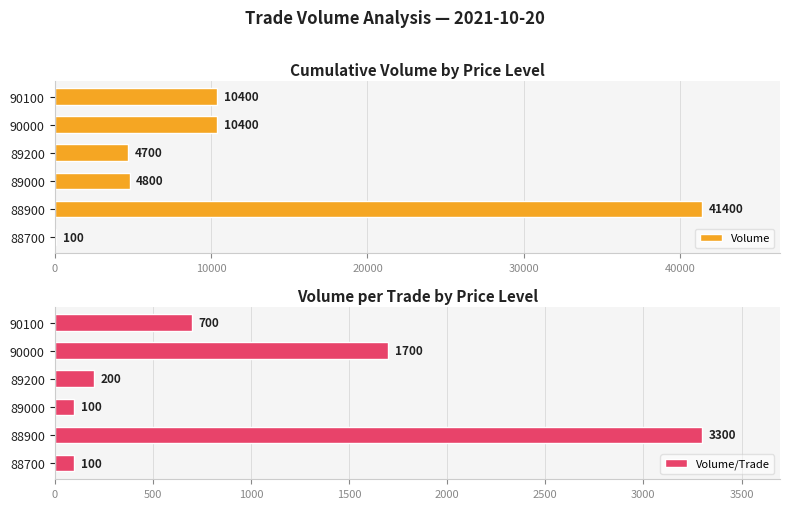

Rank the series by their maximum value, from highest to lowest.

Volume, Volume/Trade